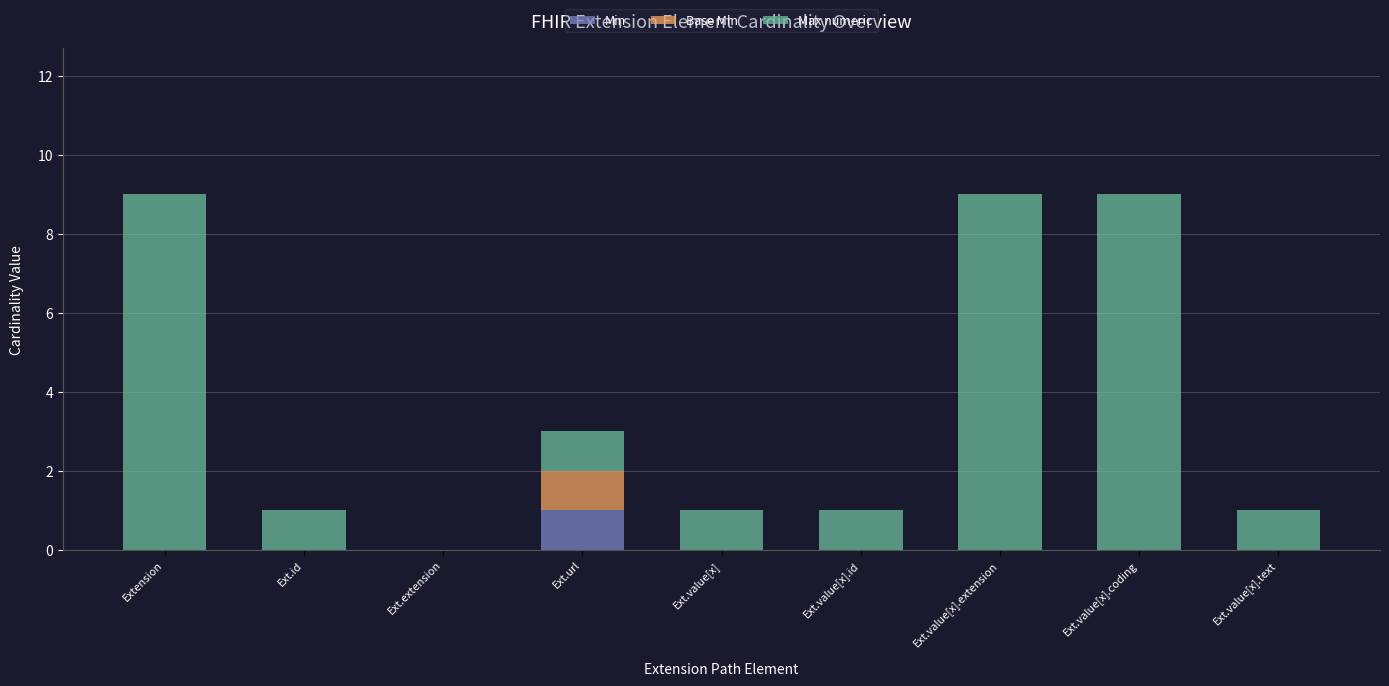

The Min series shows 0 at Ext.value[x]. True or false?

True